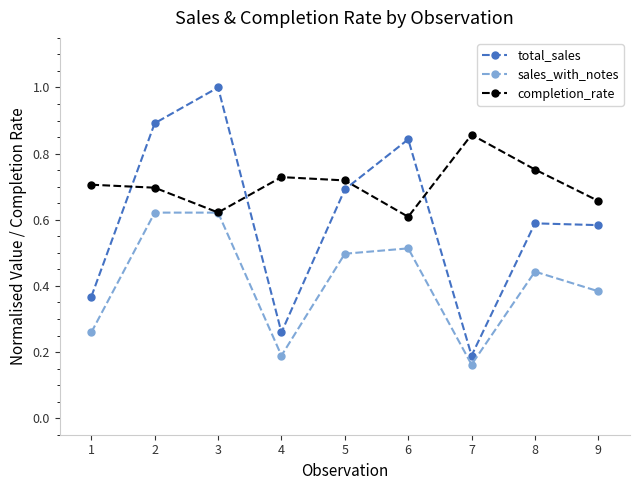

How many total_sales values are between 0 and 1?

9